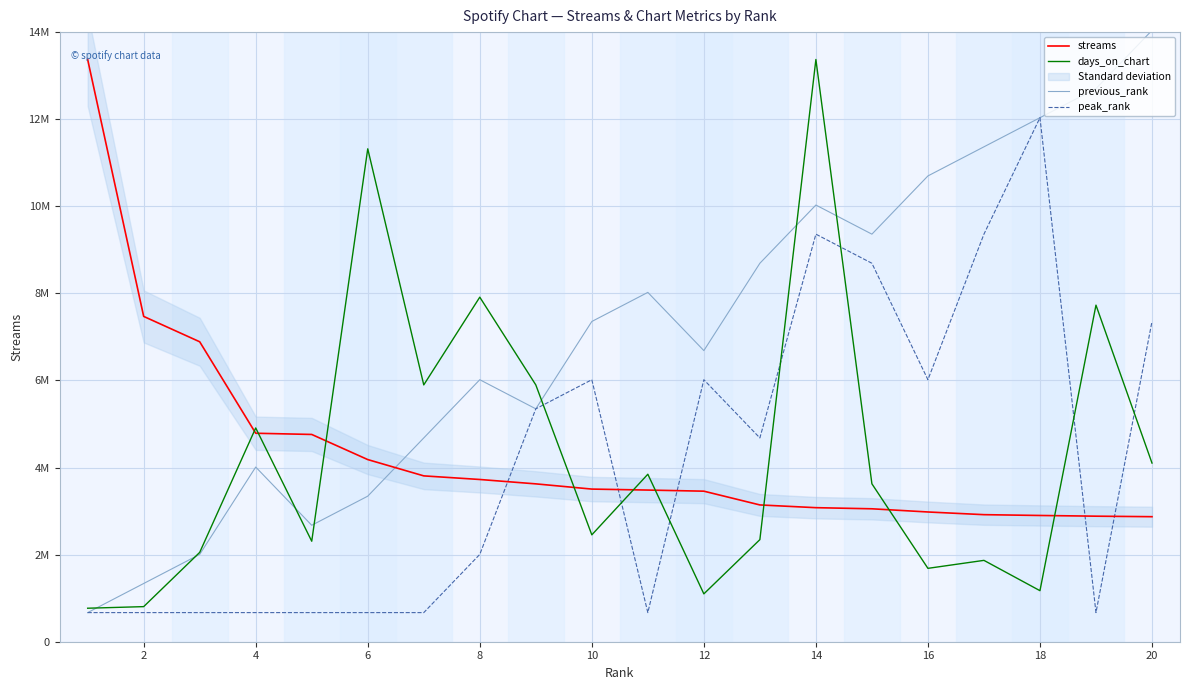

True or false: peak_rank and previous_rank intersect in this chart.

False